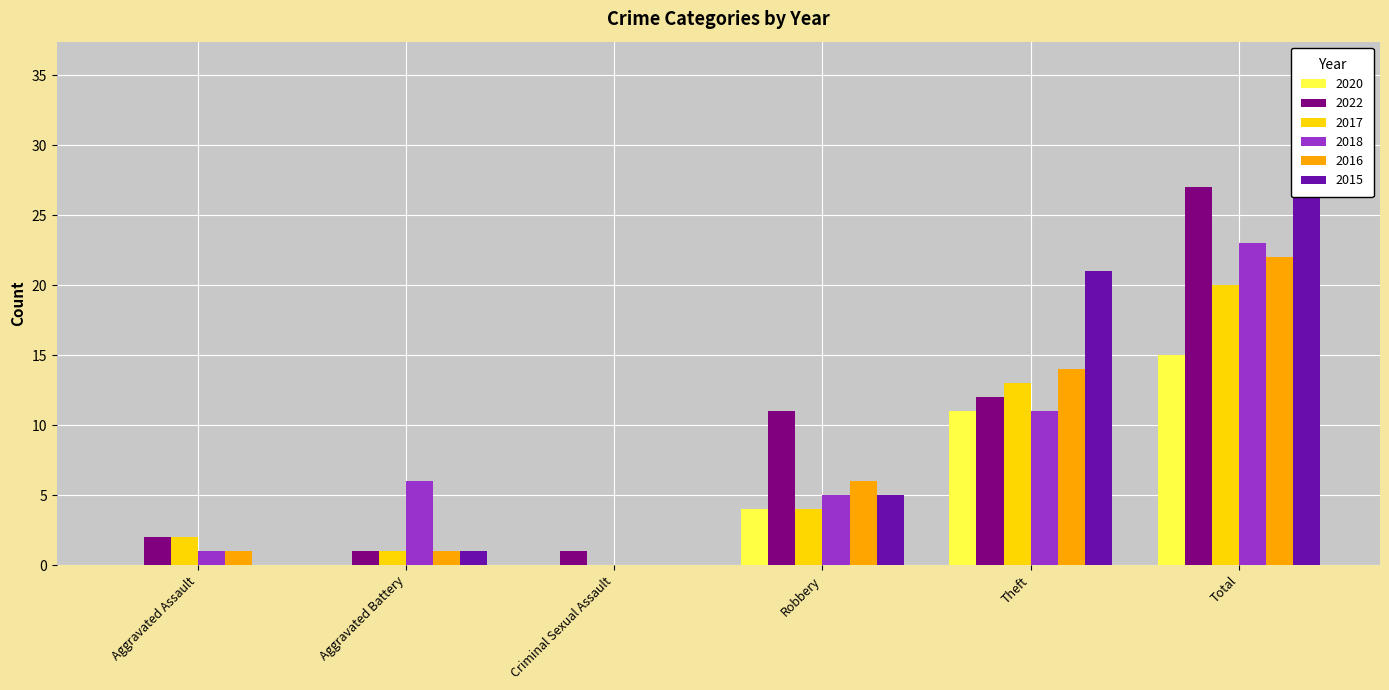

Which series has the widest spread of values?

2015